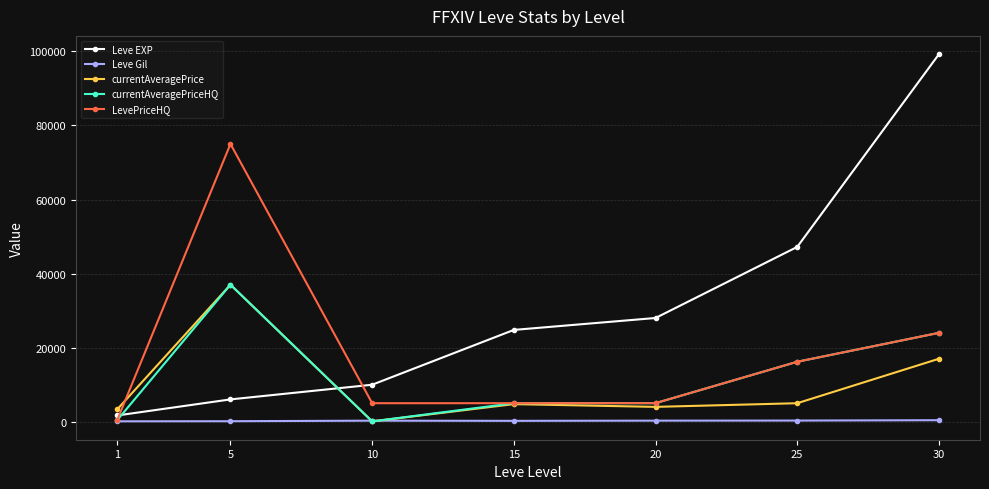

Is it true that currentAveragePrice equals 37000 at 5?

True